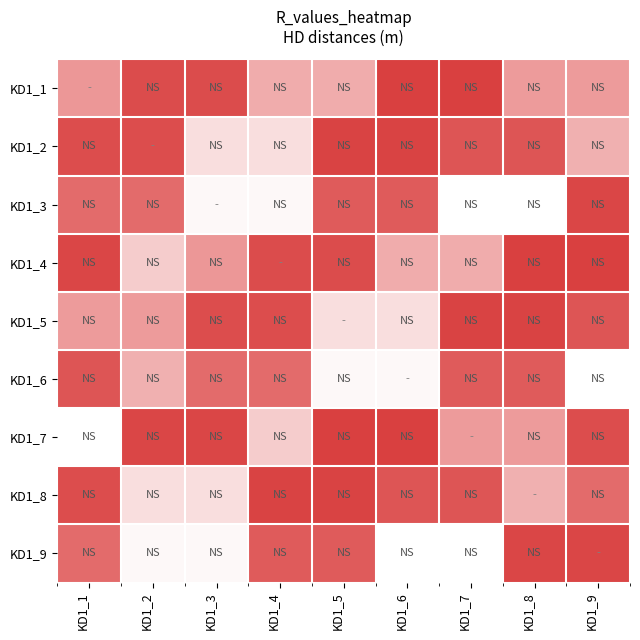

What is the total value across all series at KD1_2?

9.9